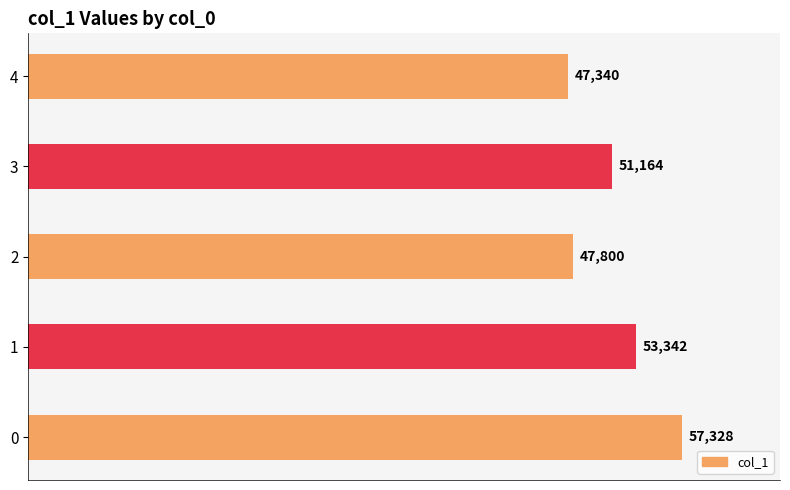

List the labels in order of value, smallest first.

4, 2, 3, 1, 0